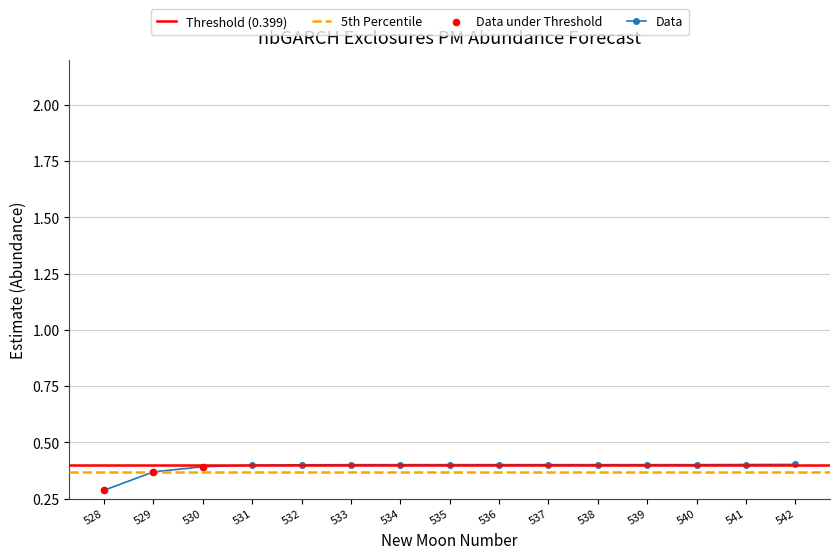

Which has a higher value, 533 or 539?

539